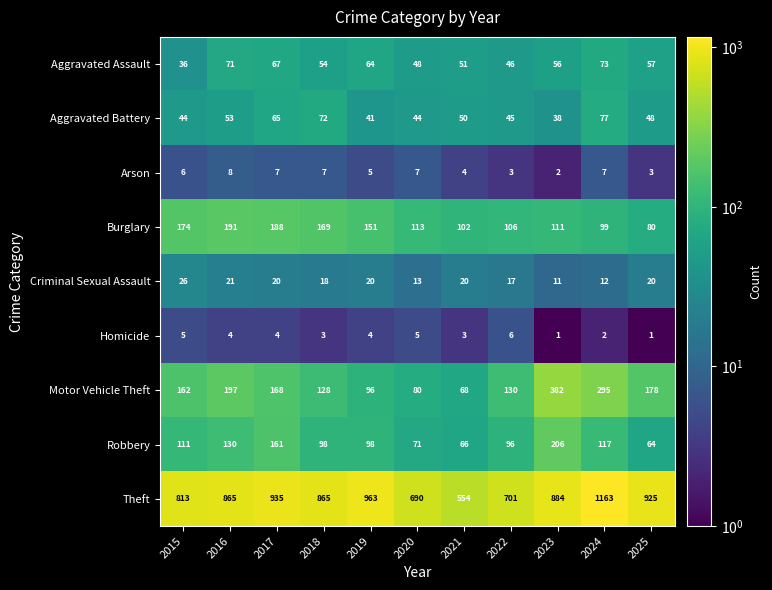

The value of Criminal Sexual Assault at 2017 is 11. True or false?

False